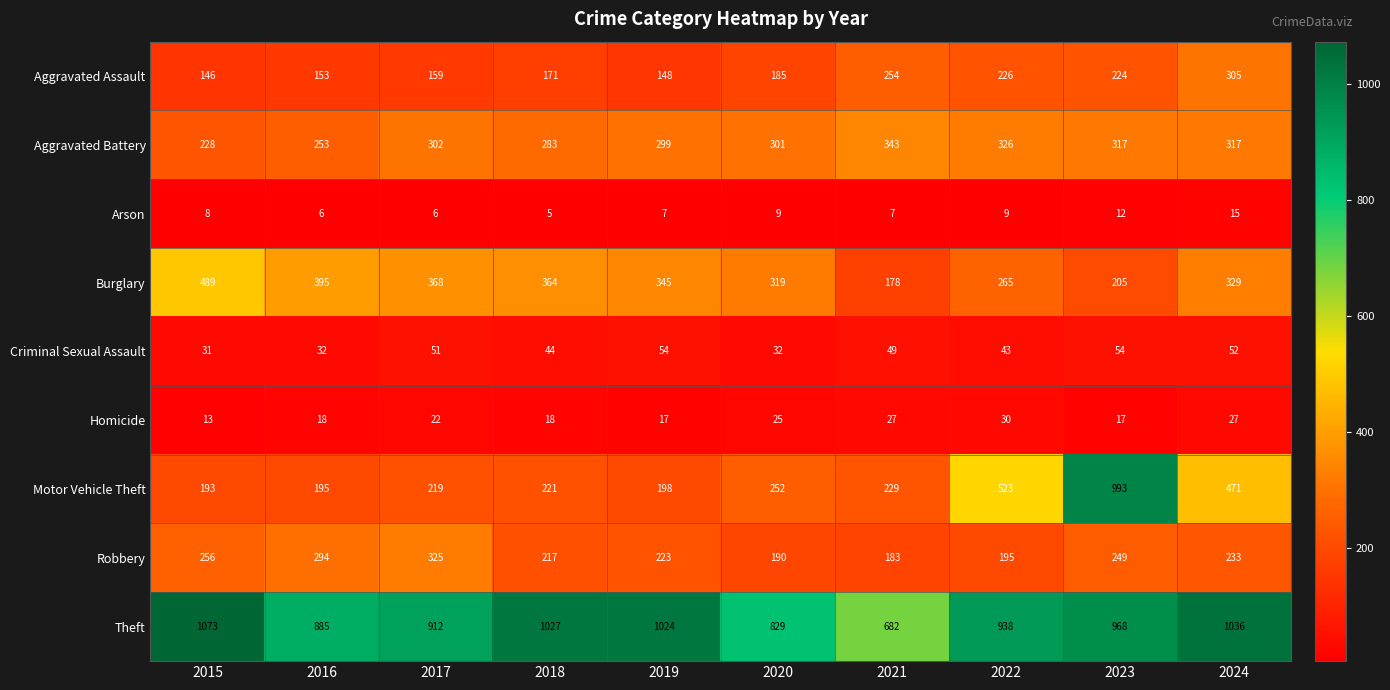

Between 2015 and 2016, which series saw the biggest shift?

Theft